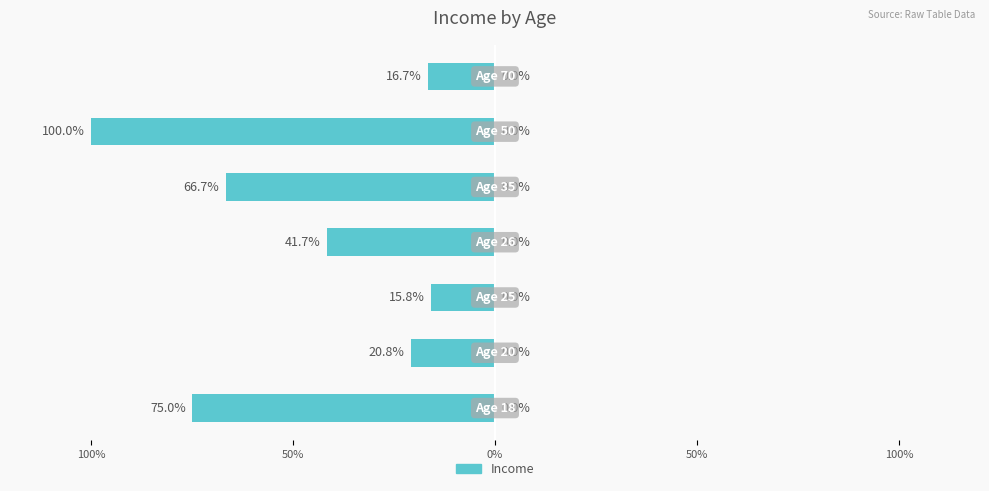

Does the chart contain any negative values?

Yes